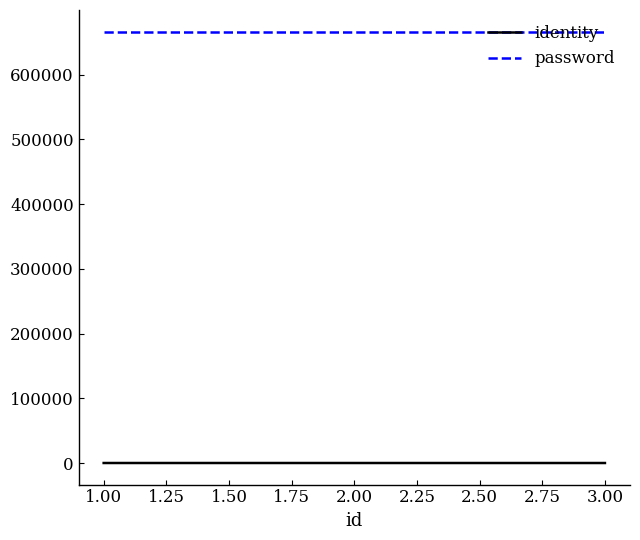

Which series has the largest total across all categories?

password